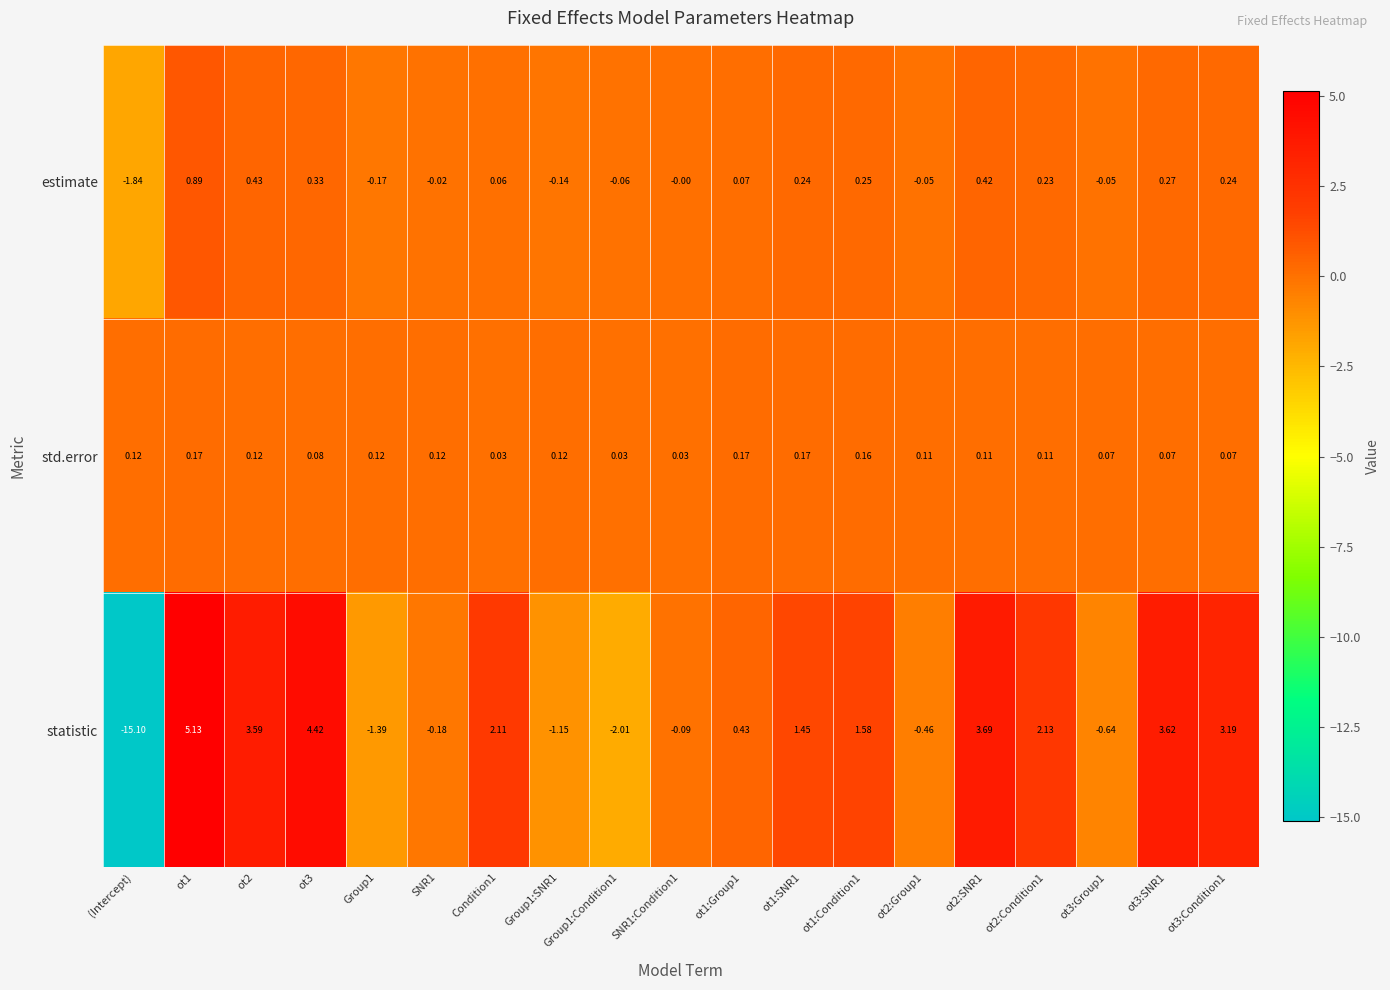

At which category is the sum across all series the highest?

ot1